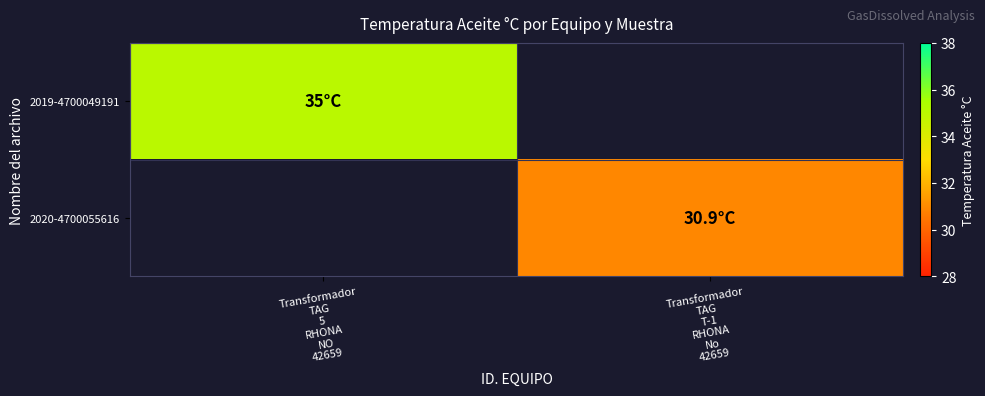

Is the value of 2020-4700055616 at Transformador TAG T-1 RHONA No 42659 greater than the value of 2019-4700049191 at Transformador TAG T-1 RHONA No 42659?

No